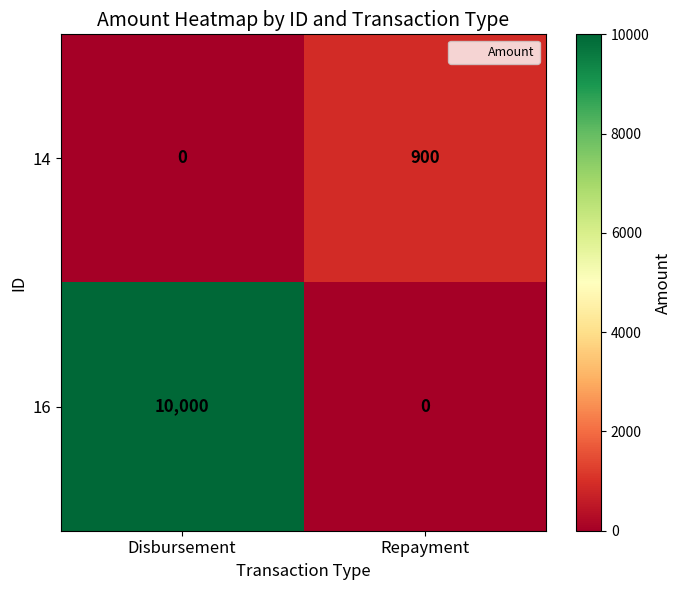

The 16 series shows 3241 at Disbursement. True or false?

False